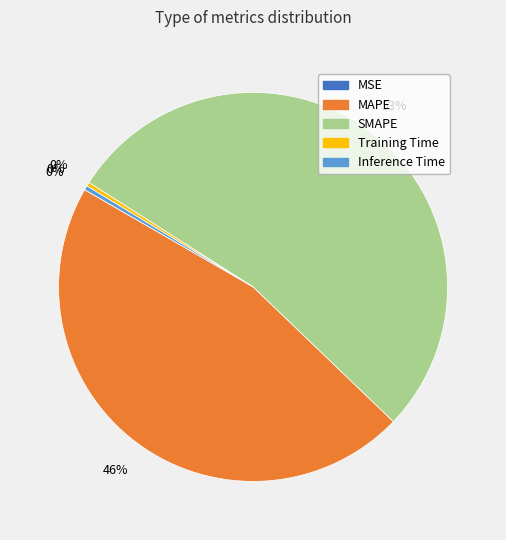

Does SMAPE represent more than half of the total?

Yes